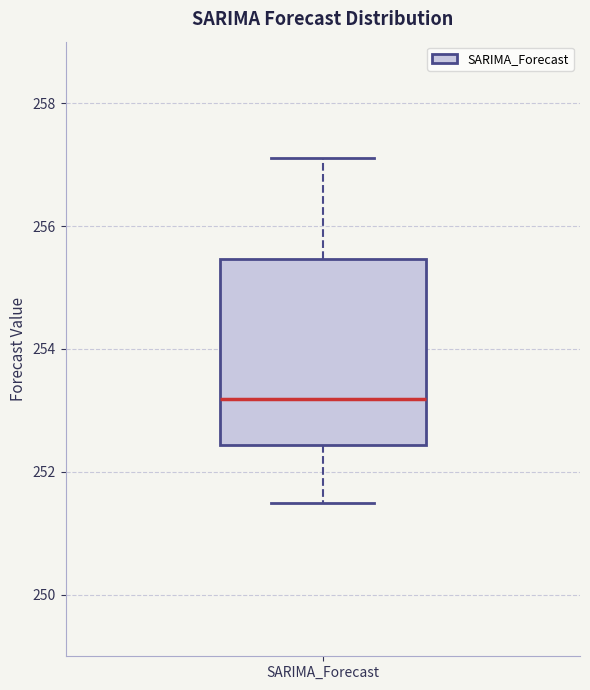

Where does the upper whisker of the box for SARIMA_Forecast end on the y-axis? The values are not printed on the chart, so give them approximately, as read against the axis.

257.2